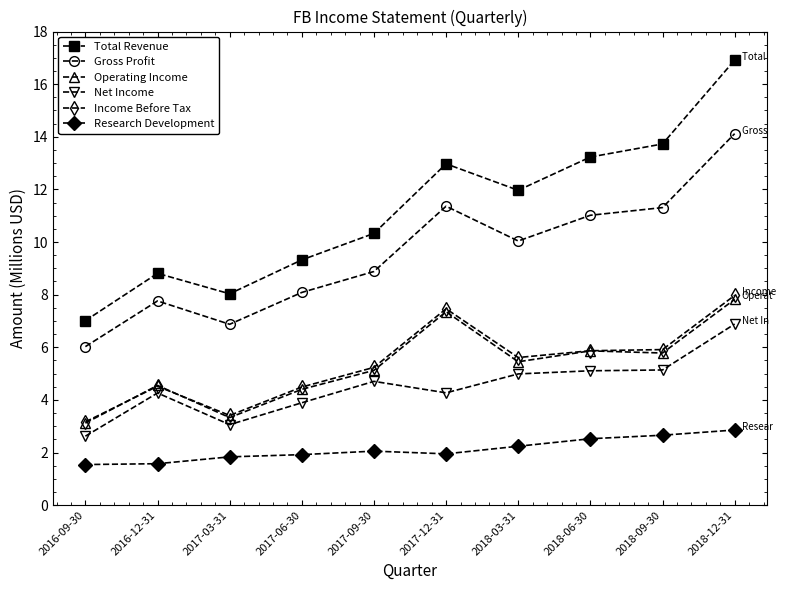

How many categories are shown in the chart?

10